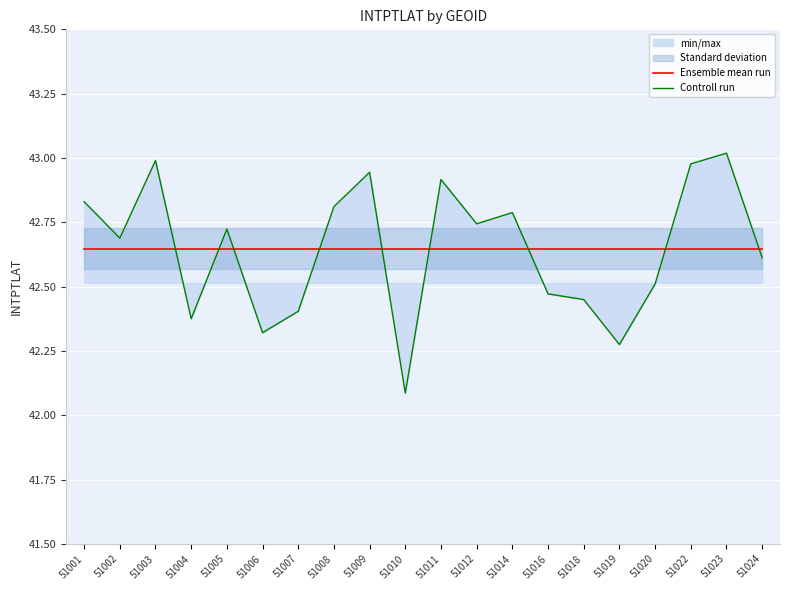

True or false: Ensemble mean run has a value of 20.8 at 51009.

False